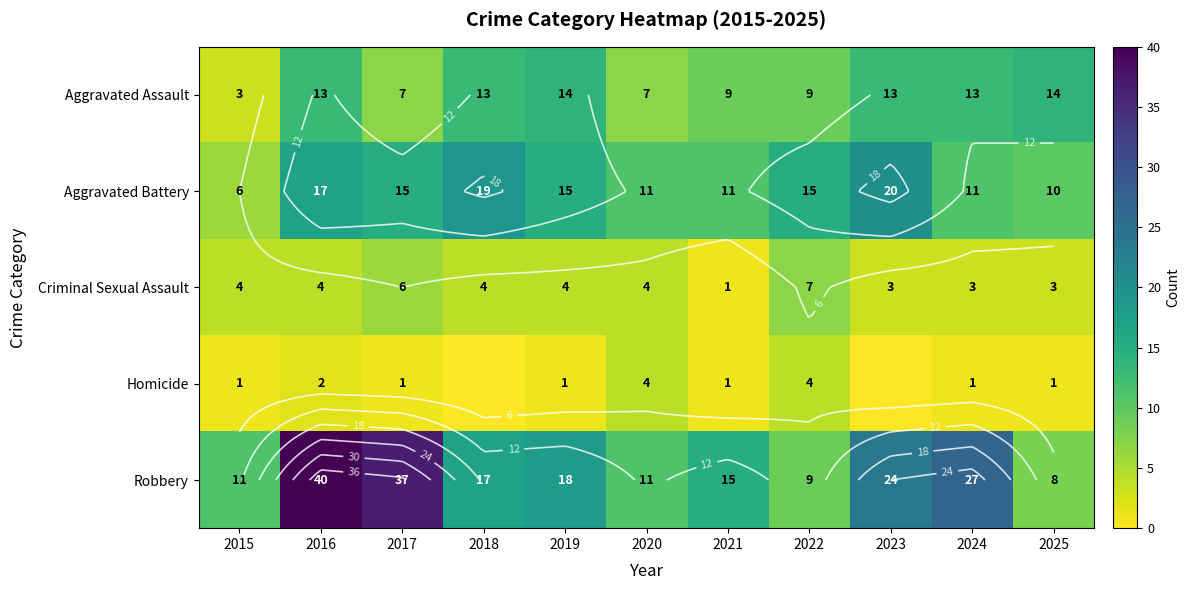

At which category is the sum across all series the highest?

2016